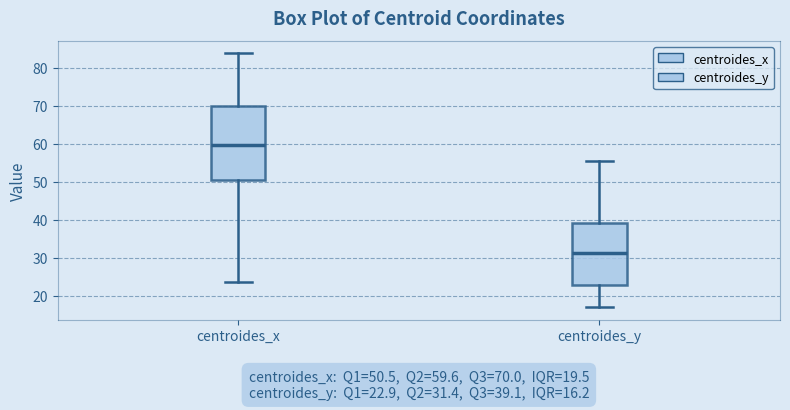

Which box's median line is the highest?

centroides_x